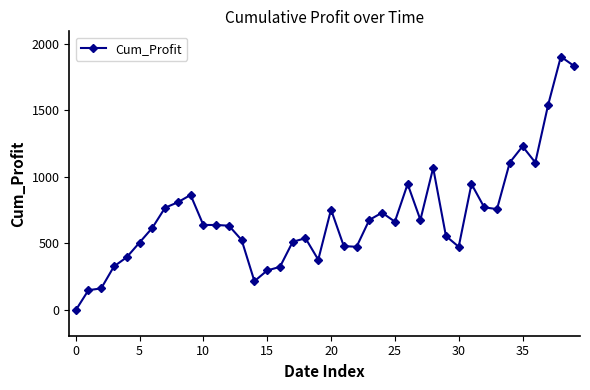

What is the difference between the maximum and second lowest values?

1756.3